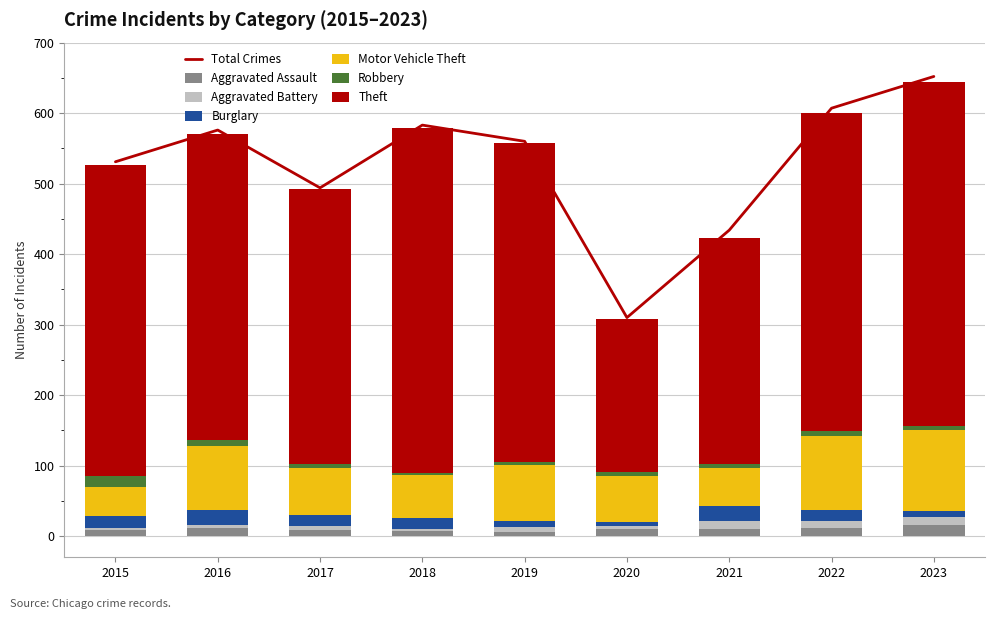

What is the maximum value for Theft?

490